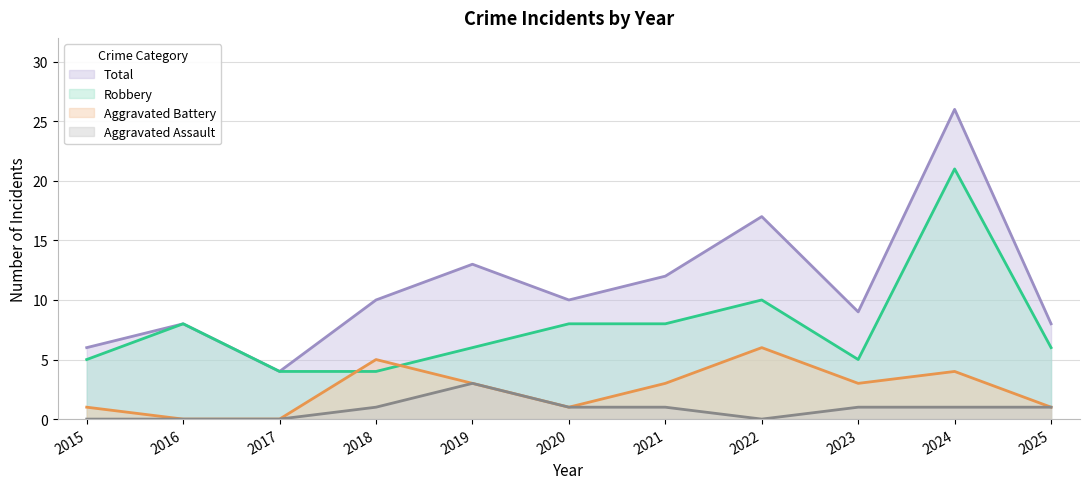

True or false: Aggravated Assault and Total cross at least once.

False